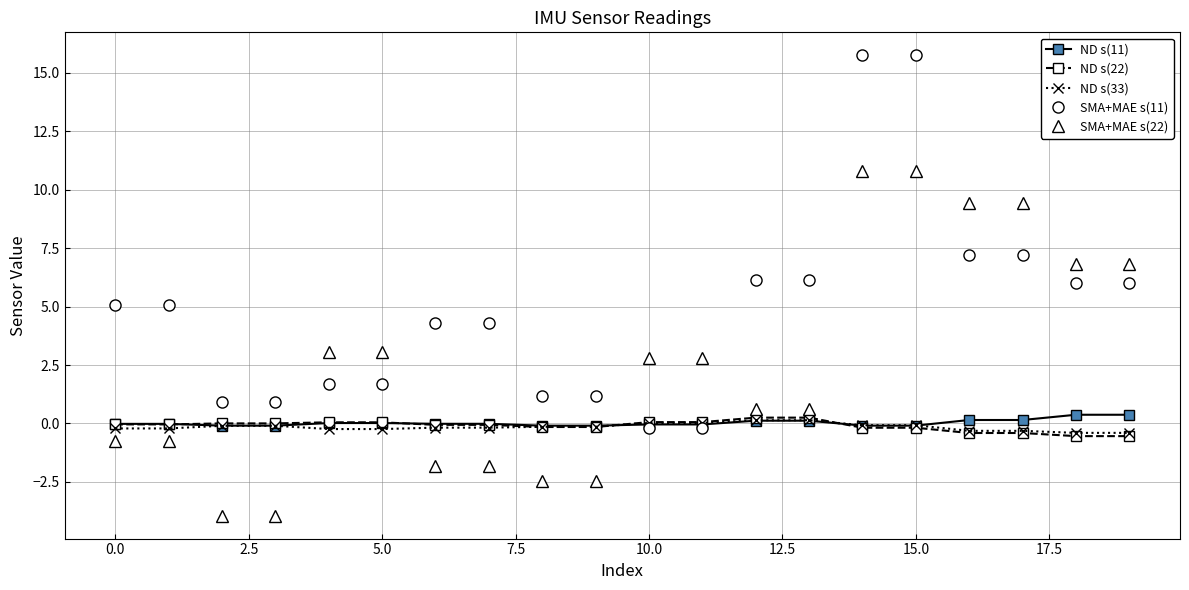

What are all the series names shown in the legend?

ND s(11), ND s(22), ND s(33), SMA+MAE s(11), SMA+MAE s(22)